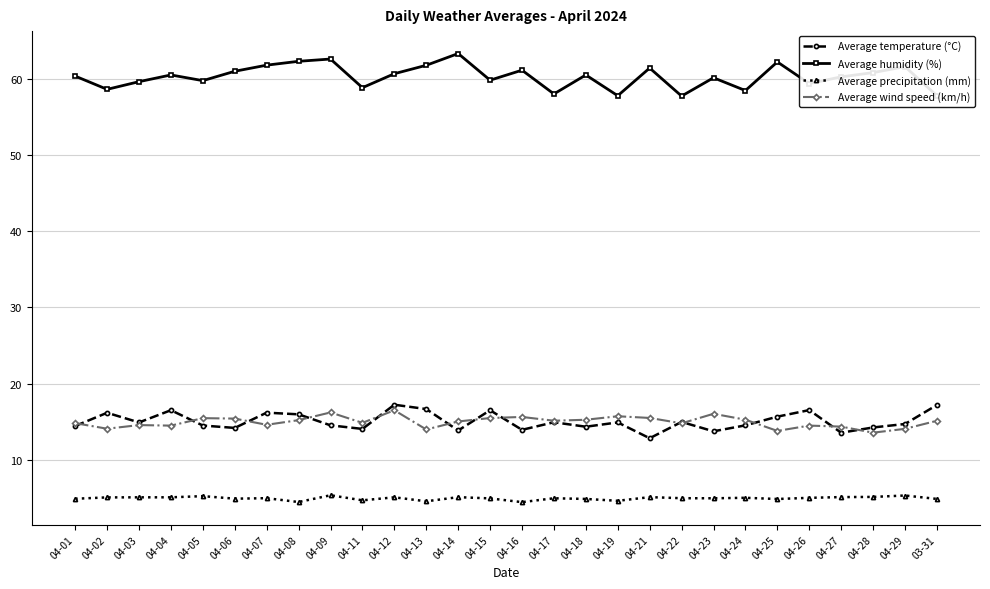

True or false: Average wind speed (km/h) has more than 1 points higher than both neighbors.

True